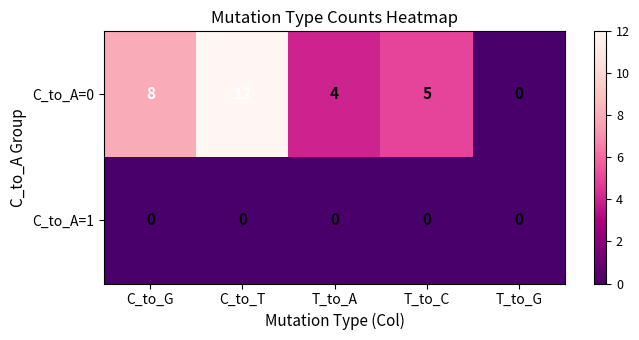

The C_to_A=1 series shows 0 at T_to_G. True or false?

True